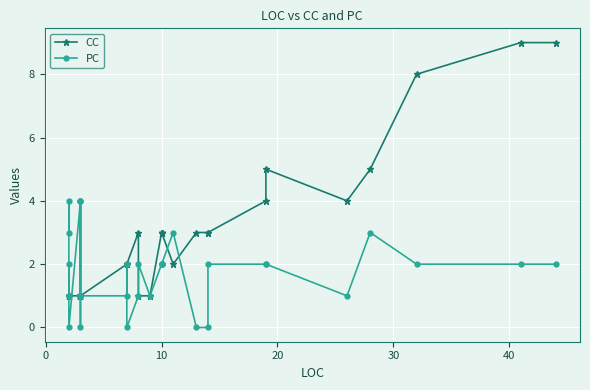

What is the sum of the PC values at 20 and 28?

3